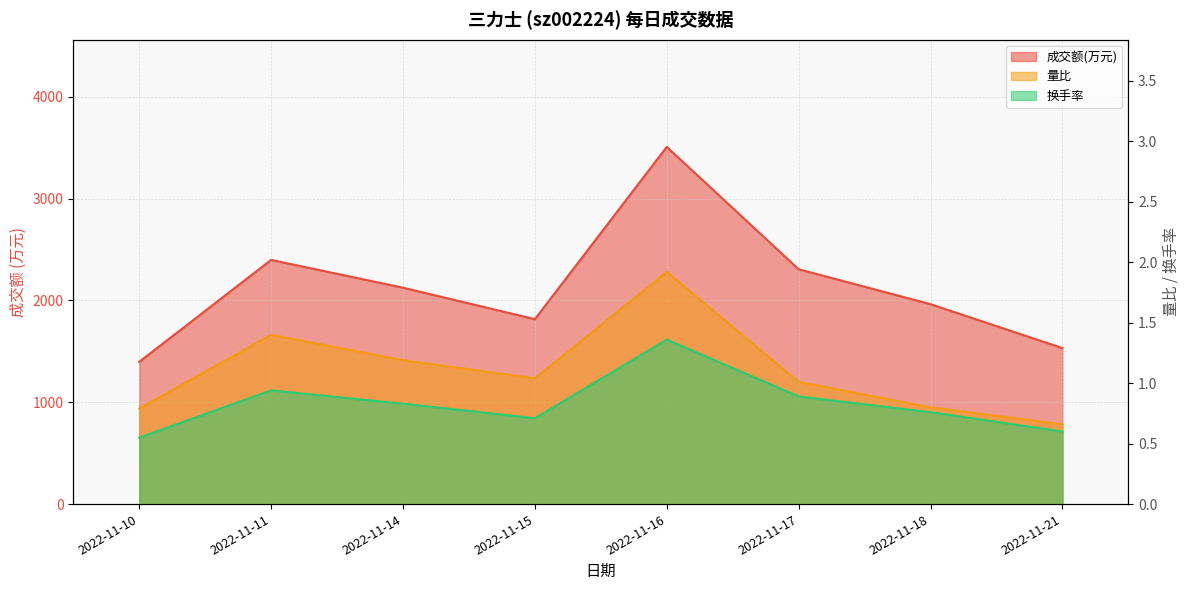

At which category is the sum across all series the highest?

2022-11-16